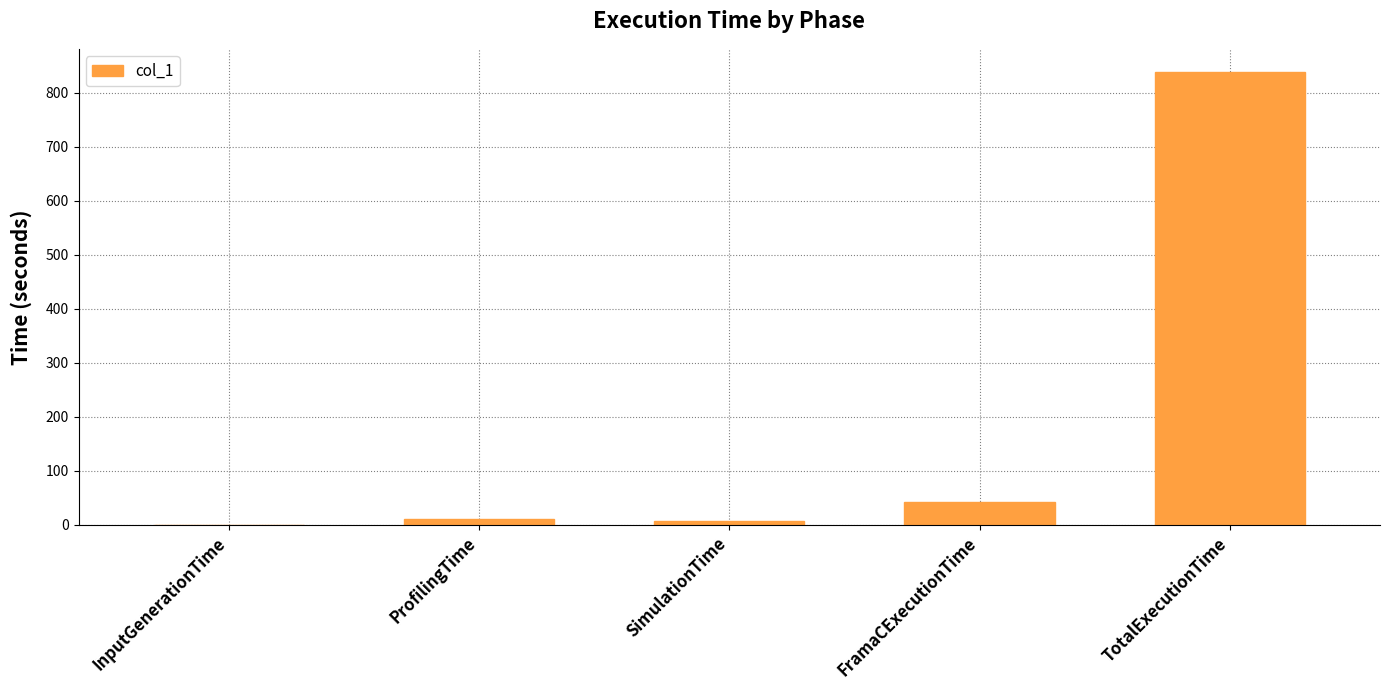

How many values exceed 11?

3